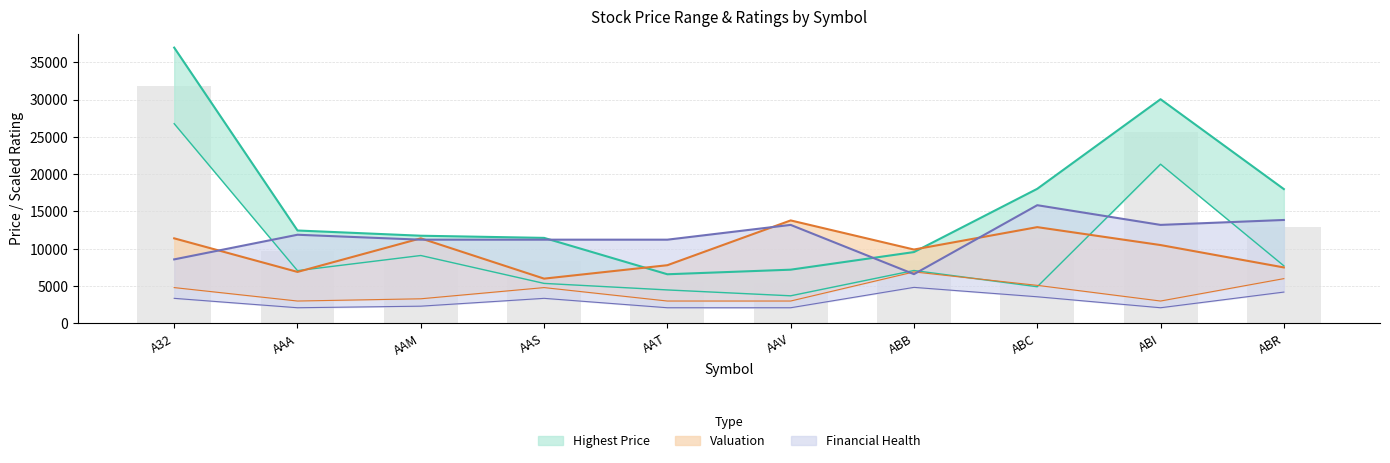

Reading left to right, what are all the values shown in this chart?

Highest Price: 36954.8	12450.0	11750.0	11460.5	6585.6	7200.0	9560.0	18035.6	30040.4	18000.0
Lowest Price: 26762.1	7070.0	9100.0	5362.1	4486.5	3700.0	7091.0	4915.1	21336.6	7720.0
Valuation: 11400.0	6900.0	11400.0	6000.0	7800.0	13800.0	9900.0	12900.0	10500.0	7500.0
Financial Health: 8580.0	11880.0	11220.0	11220.0	11220.0	13200.0	6600.0	15840.0	13200.0	13860.0
Business Operation: 4800.0	3000.0	3300.0	4800.0	3000.0	3000.0	6900.0	5100.0	3000.0	6000.0